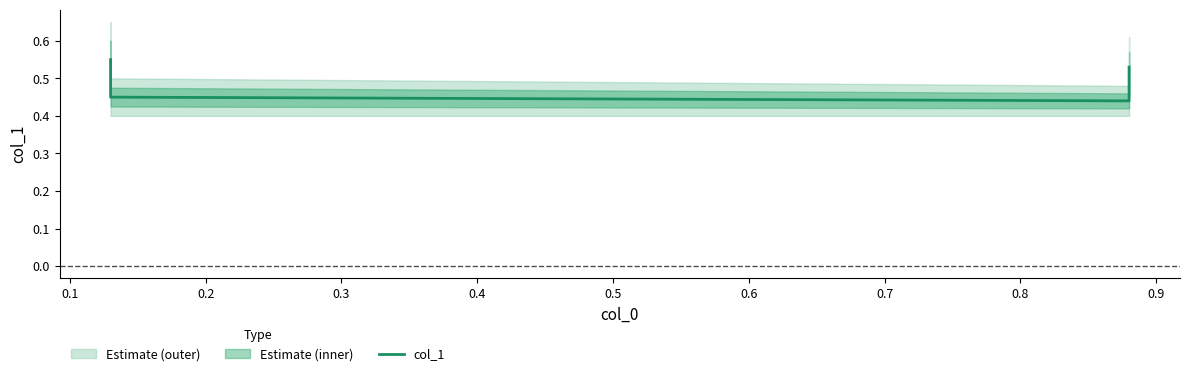

How many data points does each series have?

4